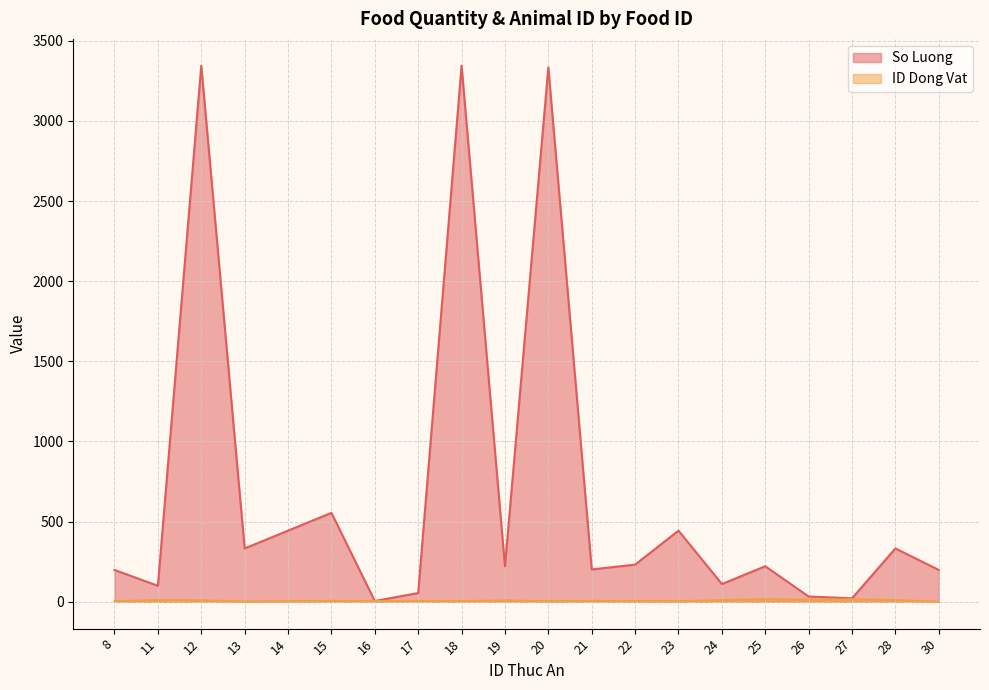

What are all the series names shown in the legend?

So Luong, ID Dong Vat